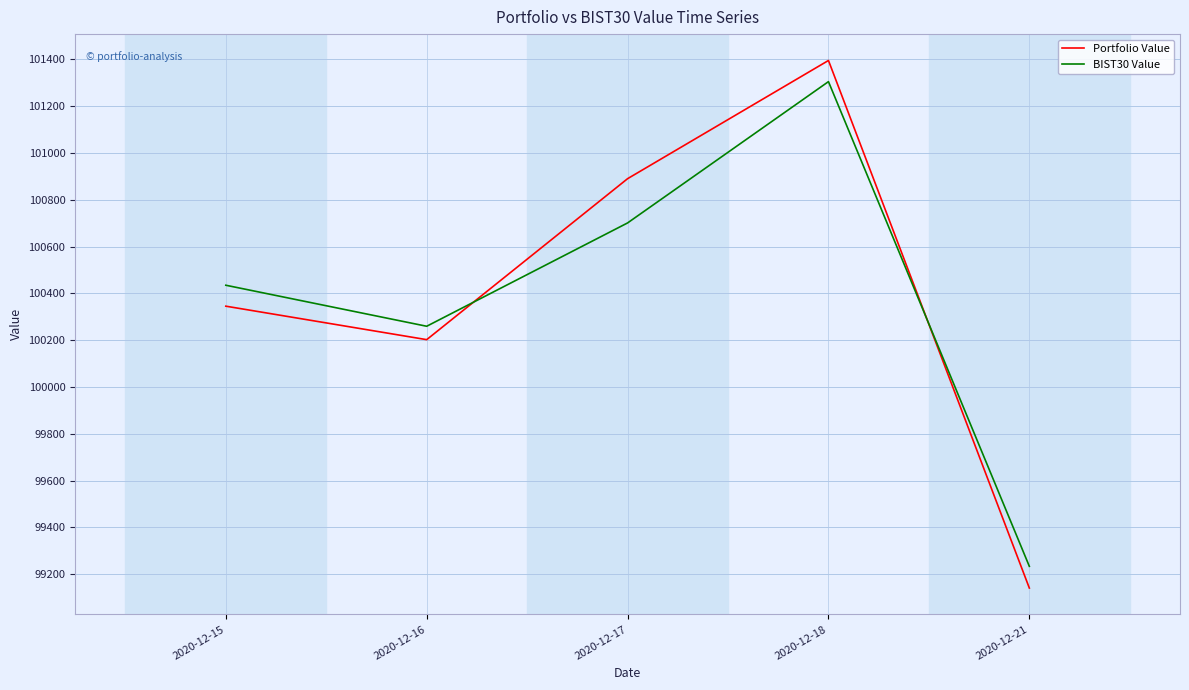

Which series changed the most between 2020-12-15 and 2020-12-17?

Portfolio Value